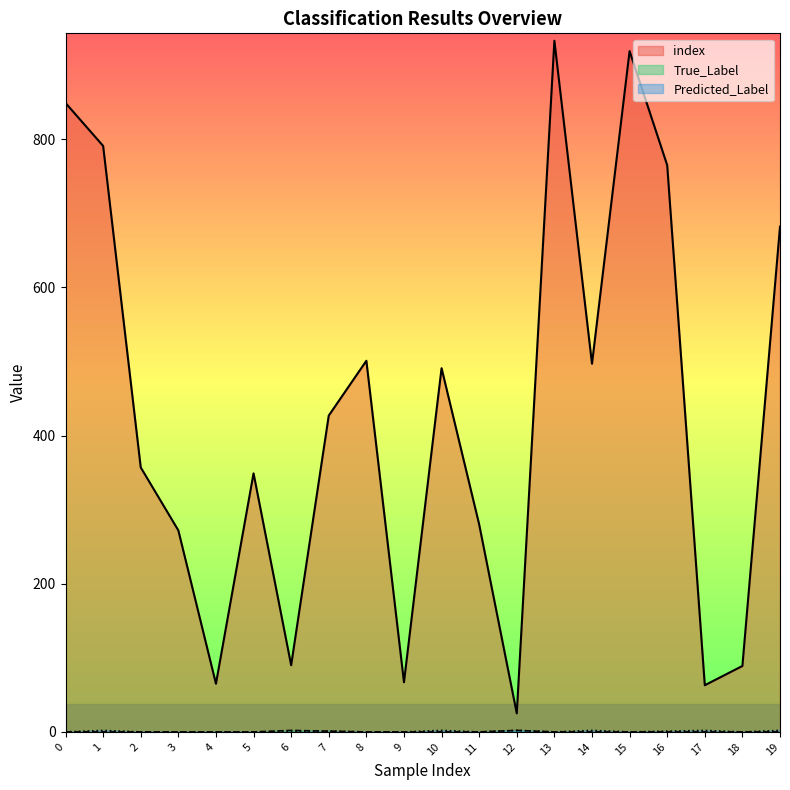

At which category is the sum across all series the highest?

13